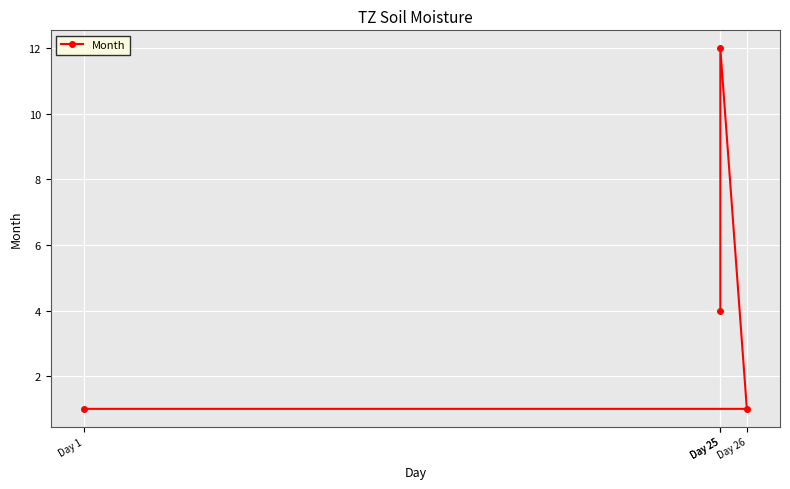

Reading right to left, what are all the values shown in this chart?

Day 25=4	Day 25=12	Day 26=1	Day 1=1